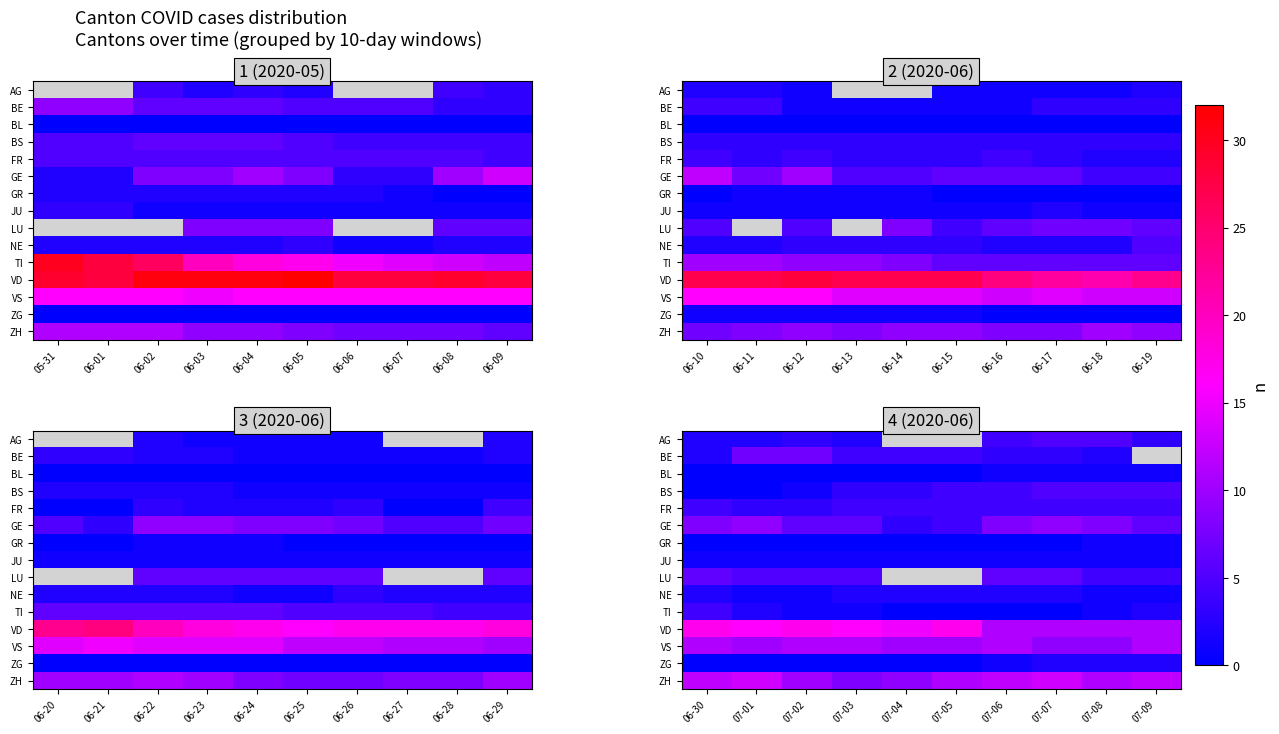

Rank the series by their maximum value, from lowest to highest.

BL, GR, JU, NE, ZG, FR, TI, AG, BS, LU, BE, GE, VS, ZH, VD